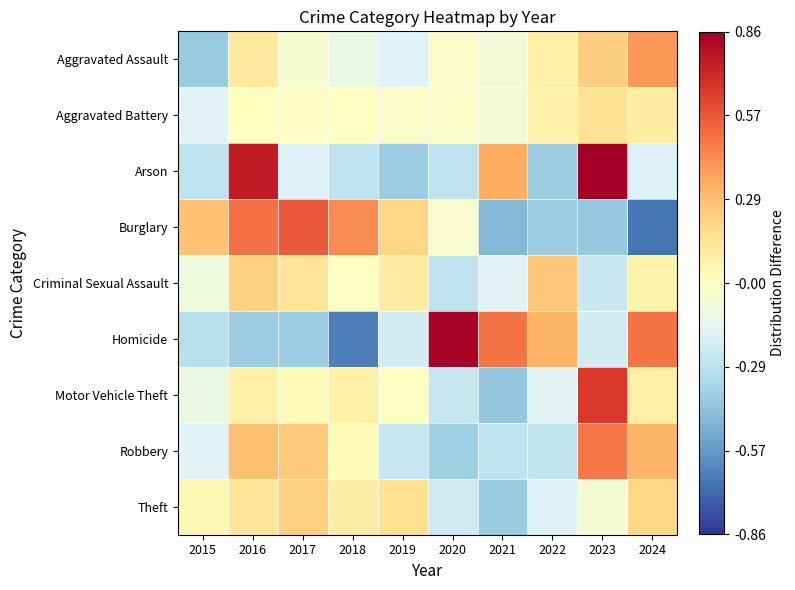

Rank the series at 2021 from lowest to highest value.

Burglary, Motor Vehicle Theft, Theft, Robbery, Criminal Sexual Assault, Aggravated Assault, Aggravated Battery, Arson, Homicide